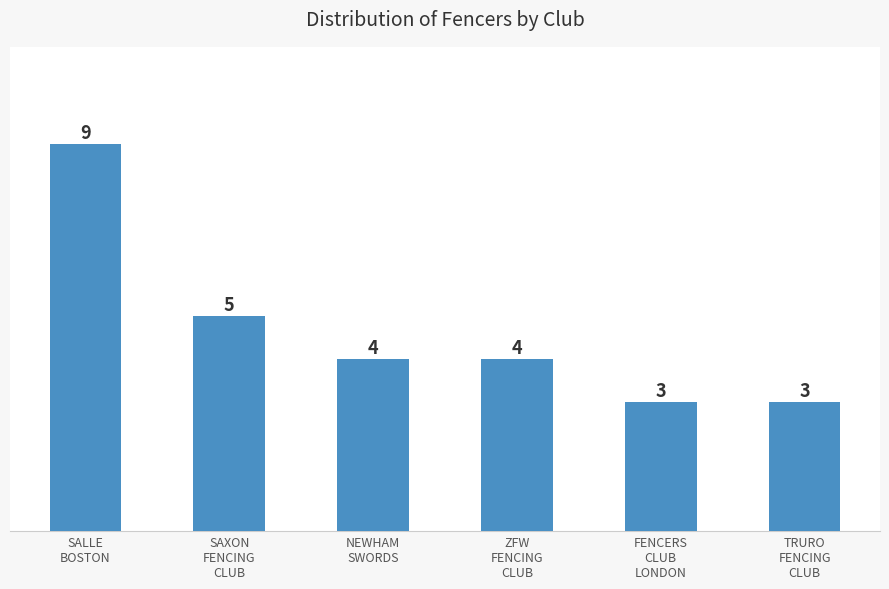

Are the bars horizontal?

No